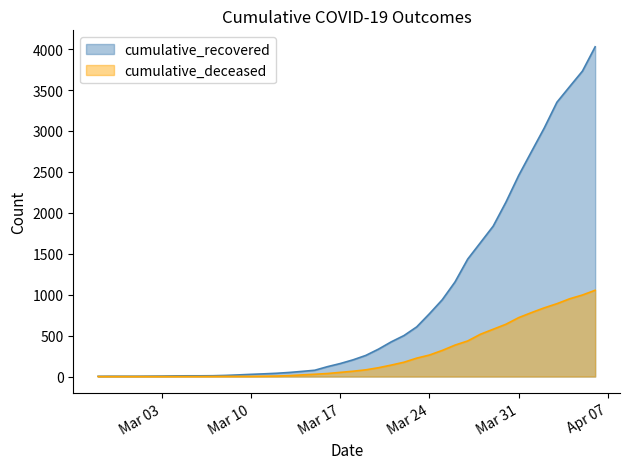

At which category is the sum across all series the highest?

2020-04-06